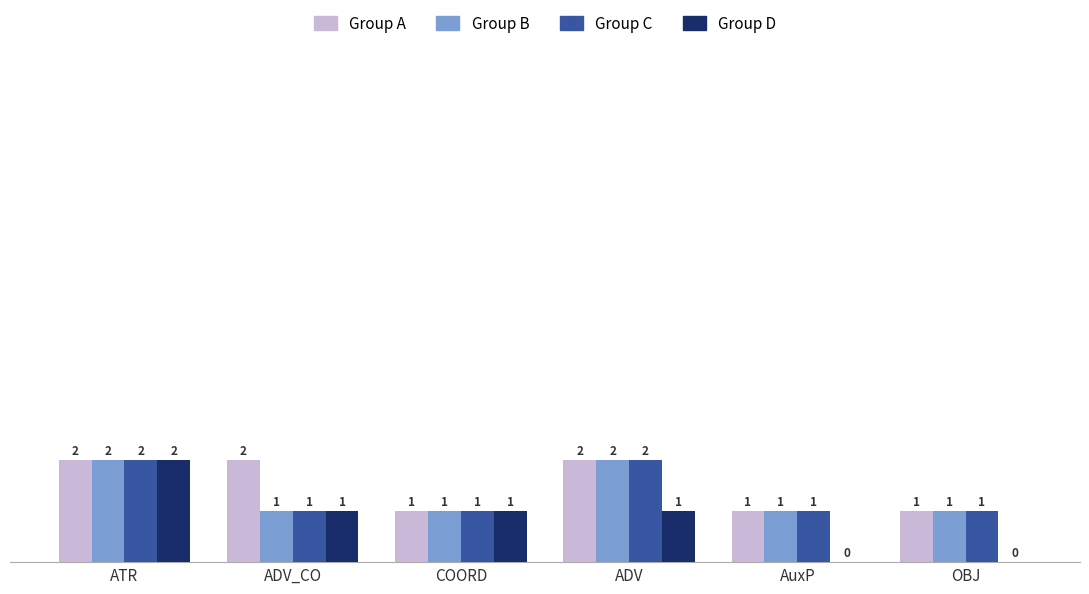

Between COORD and AuxP, which series saw the biggest shift?

Group D